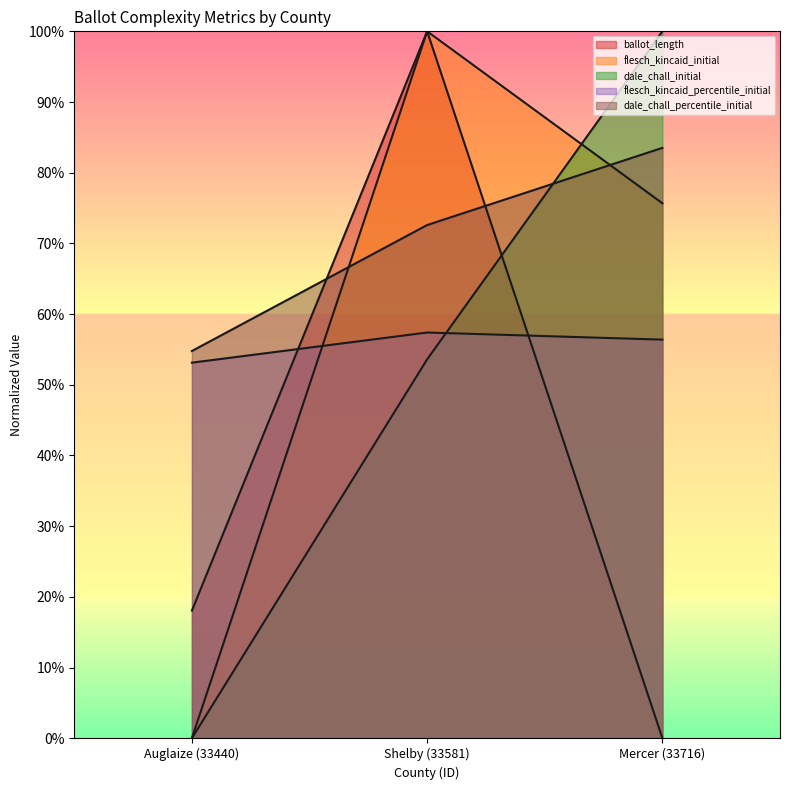

Reading left to right, list all the values displayed in this chart.

ballot_length: Auglaize (33440)=0.2	Shelby (33581)=1.0	Mercer (33716)=0.0
dale_chall_initial: Auglaize (33440)=0.0	Shelby (33581)=0.5	Mercer (33716)=1.0
flesch_kincaid_initial: Auglaize (33440)=0.0	Shelby (33581)=1.0	Mercer (33716)=0.8
flesch_kincaid_percentile_initial: Auglaize (33440)=0.5	Shelby (33581)=0.6	Mercer (33716)=0.6
dale_chall_percentile_initial: Auglaize (33440)=0.5	Shelby (33581)=0.7	Mercer (33716)=0.8